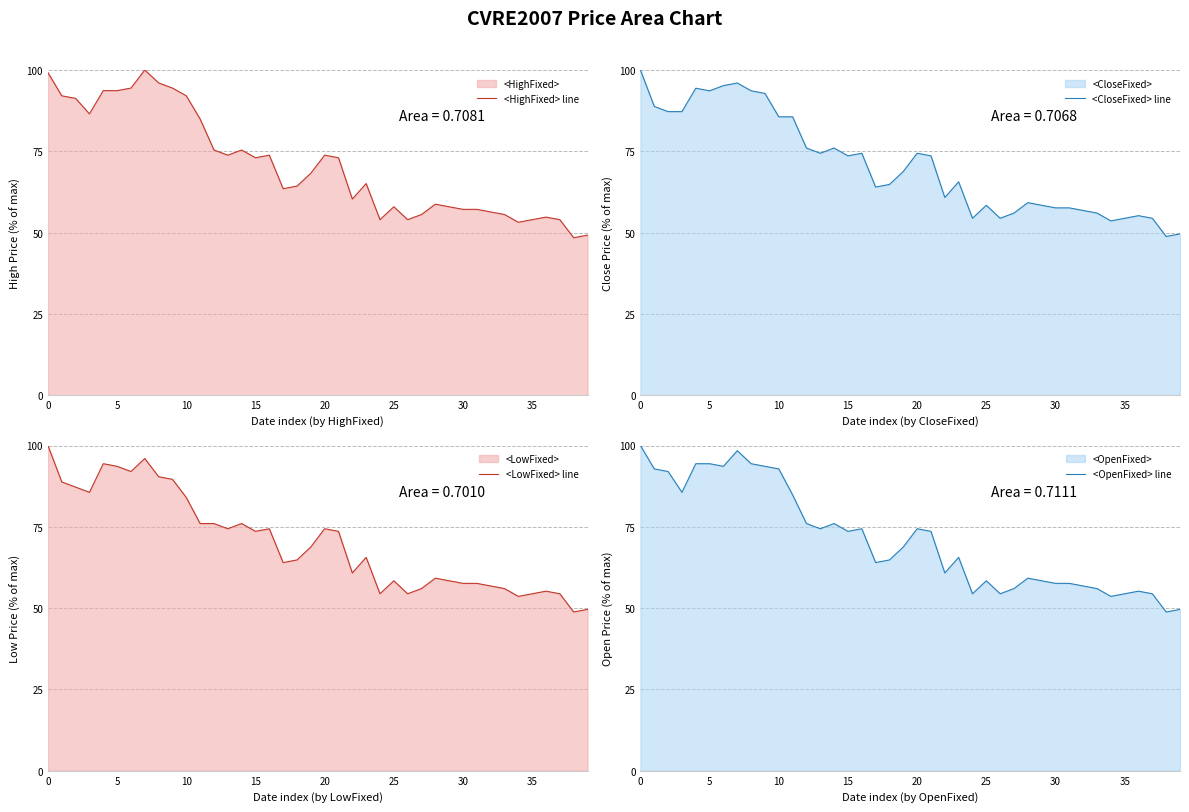

What is the difference between the maximum and minimum values in the <CloseFixed> line series?

51.2